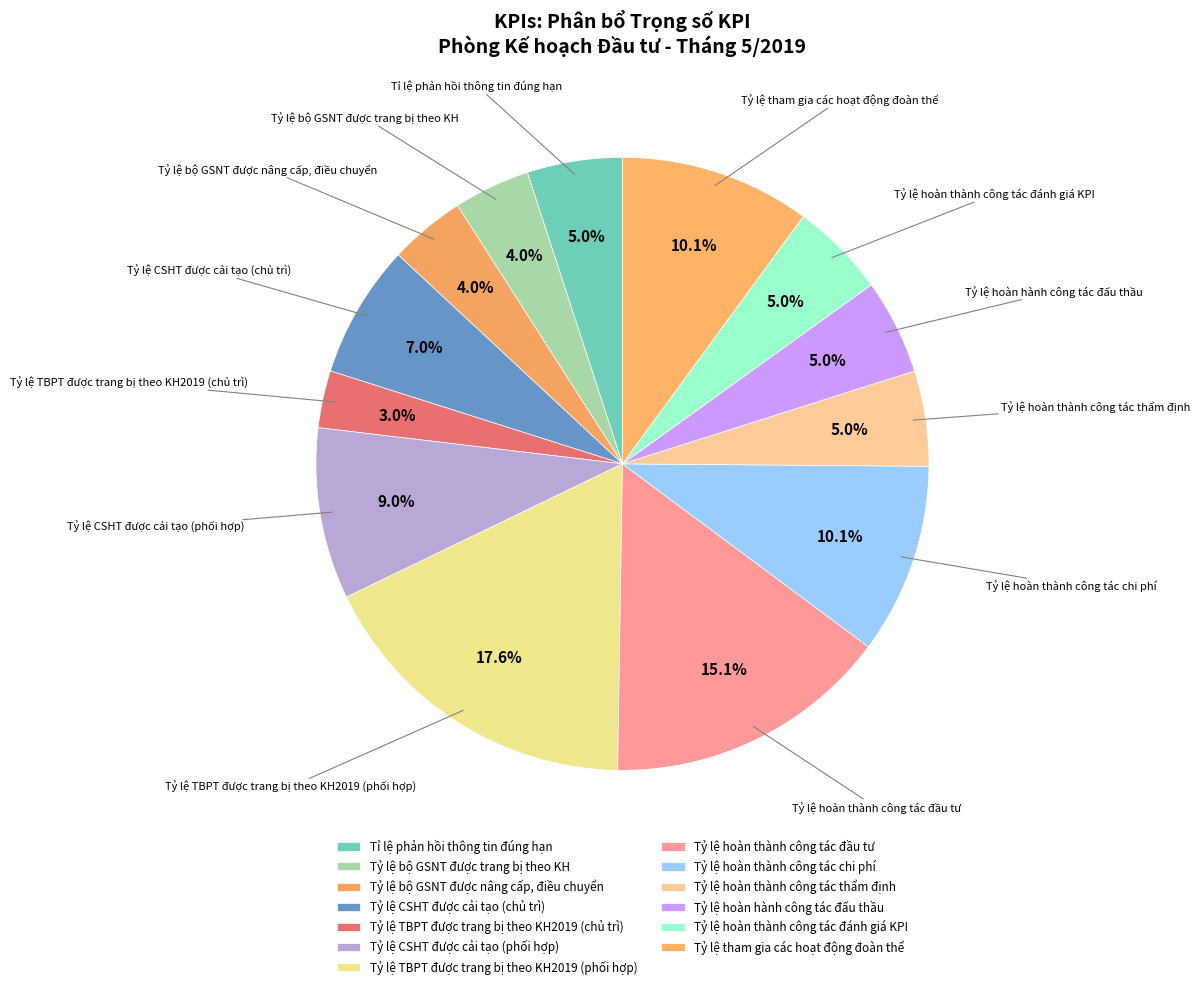

To the nearest percent, what is the average slice percentage?

8%